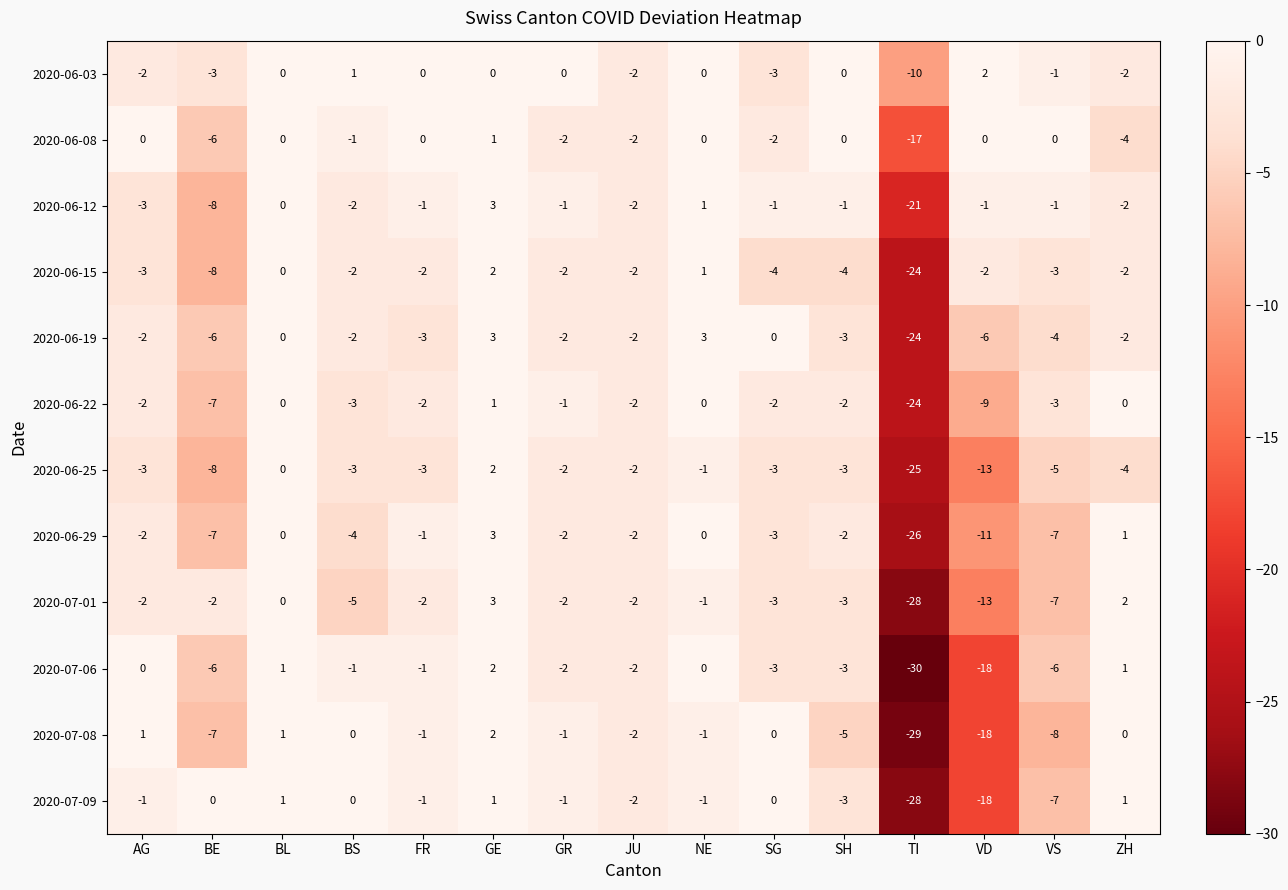

Which series has the widest spread of values?

2020-07-06